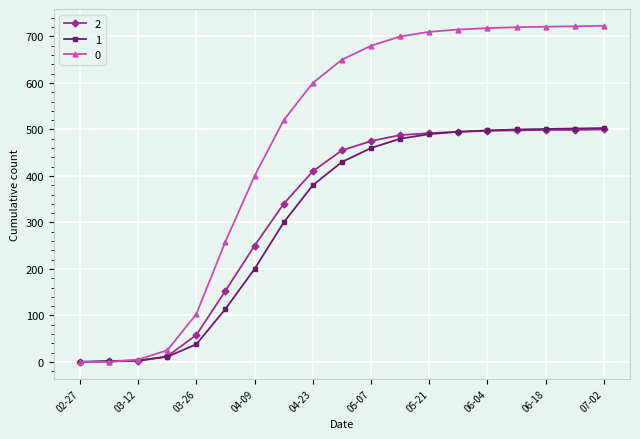

At how many categories does at least one series exceed 631?

10